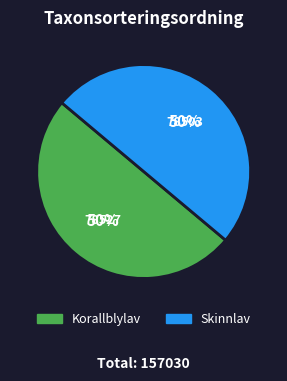

To the nearest percent, what is the average slice percentage?

50%